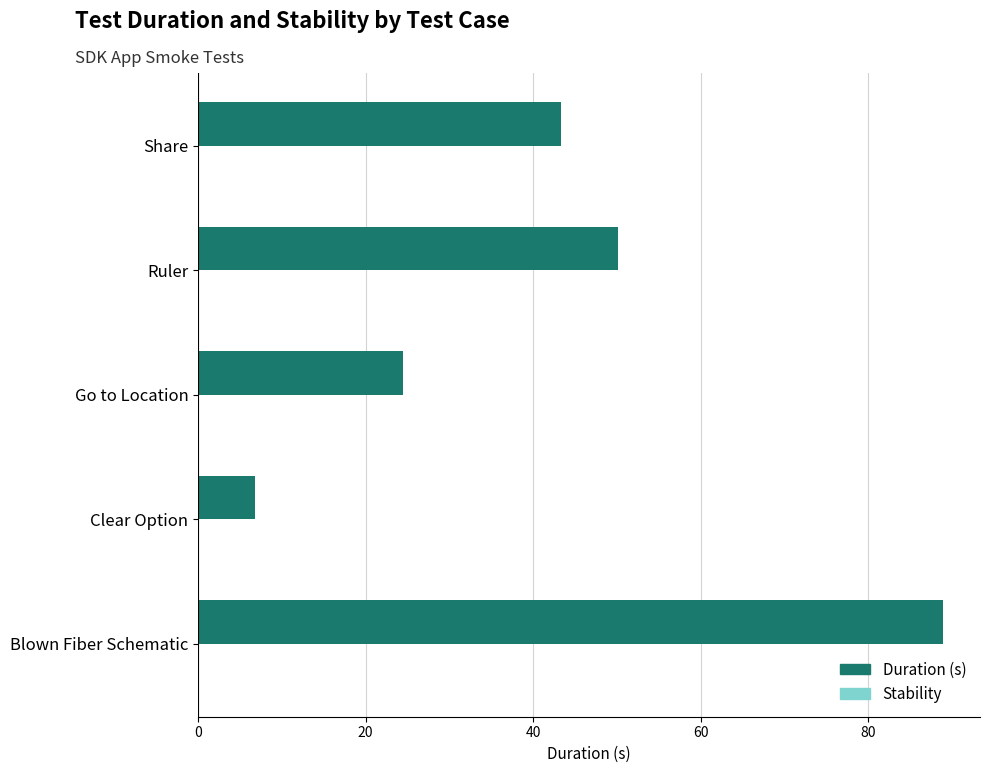

How many bars are there in total?

5